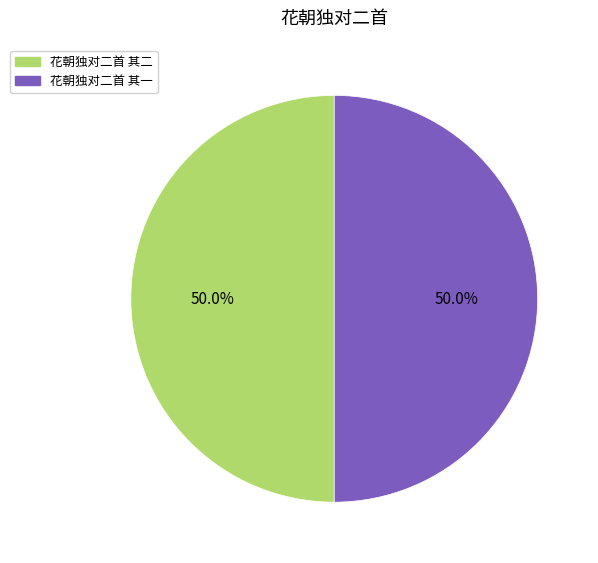

How many slices are in this pie chart?

2